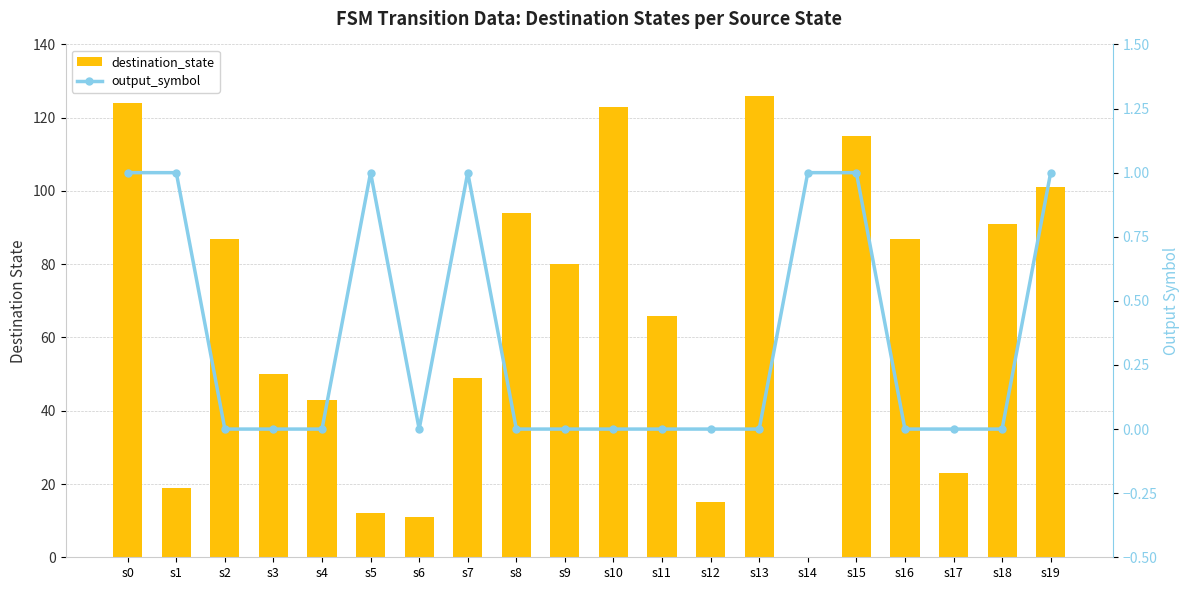

The destination_state series shows 87 at s16. True or false?

True